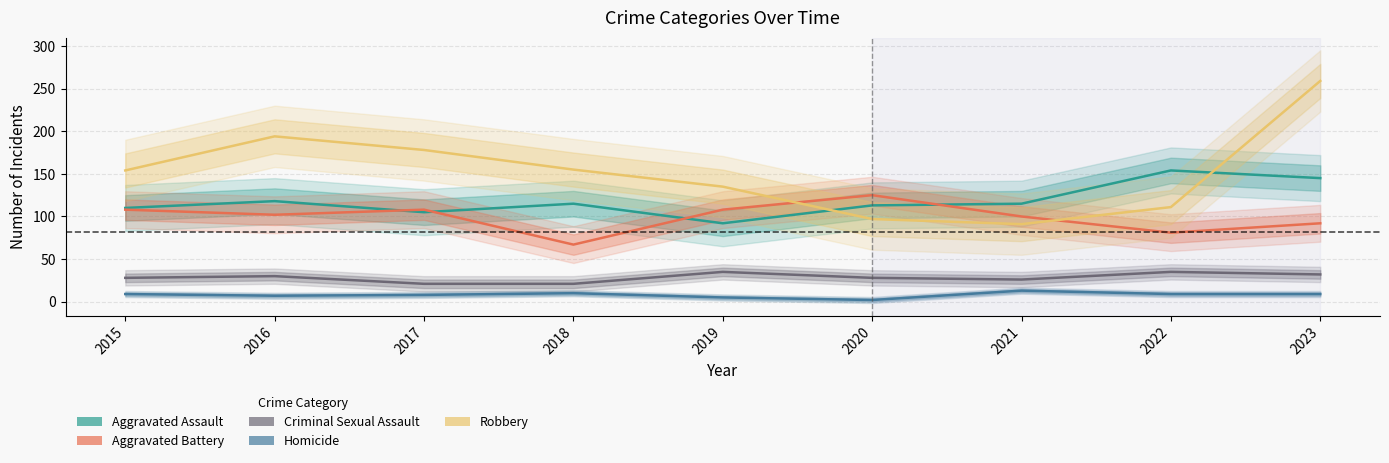

Which series has the largest total across all categories?

Robbery